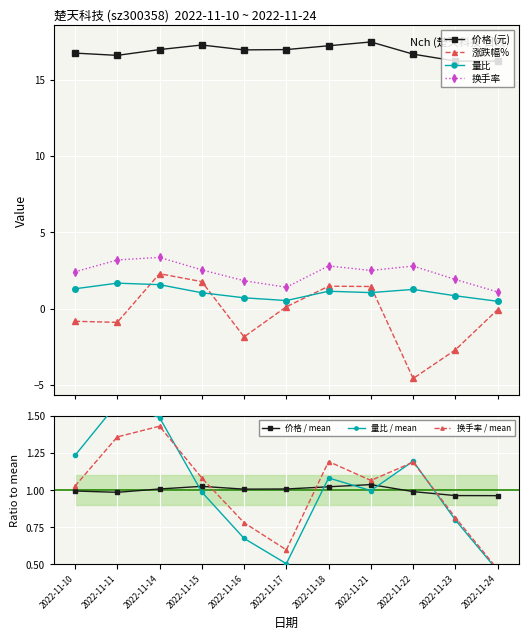

What is the difference between the maximum and minimum values in the 价格 series?

1.3